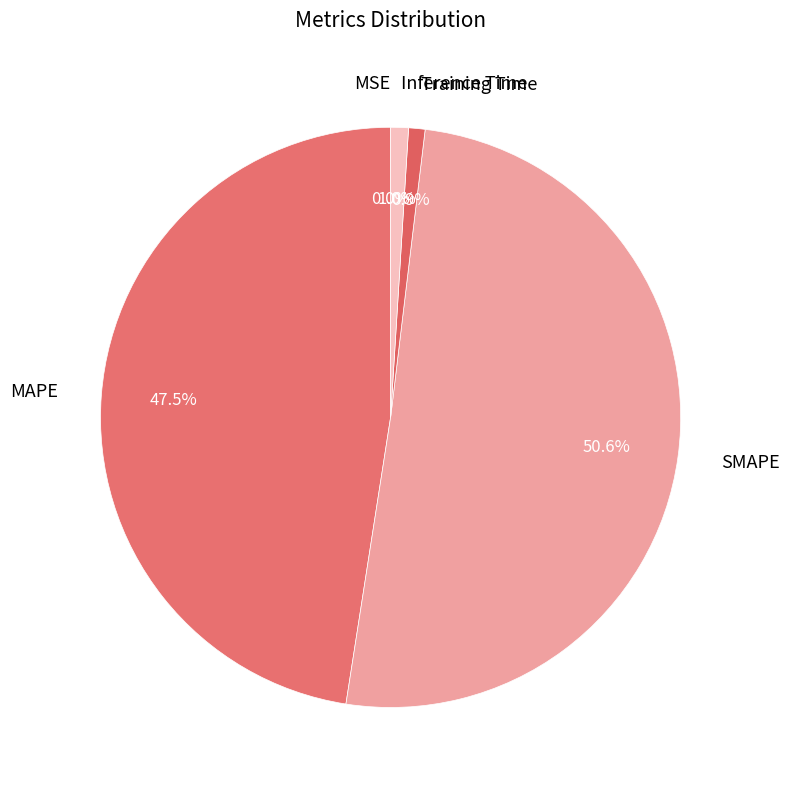

How much of the chart is everything except Inference Time?

99.0%